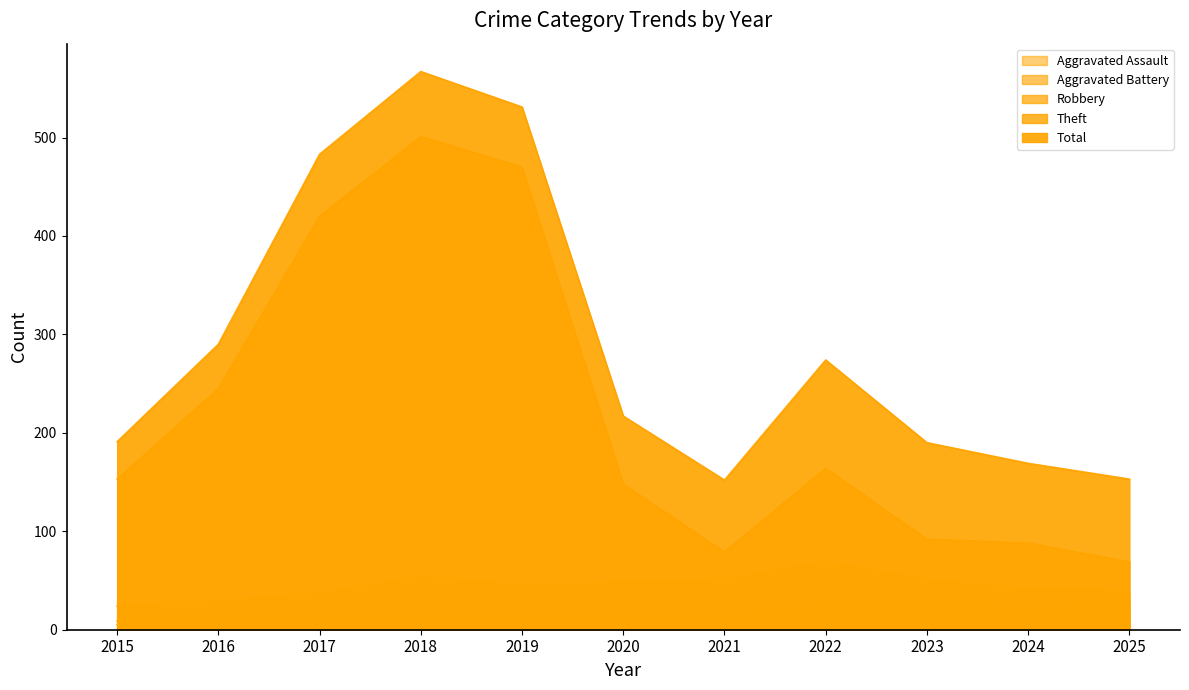

Reading right to left, list all the values displayed in this chart.

Aggravated Assault: 2025=14	2024=13	2023=15	2022=10	2021=8	2020=4	2019=5	2018=2	2017=9	2016=2	2015=5
Aggravated Battery: 2025=26	2024=23	2023=27	2022=27	2021=12	2020=15	2019=11	2018=9	2017=16	2016=12	2015=9
Robbery: 2025=39	2024=41	2023=51	2022=69	2021=51	2020=48	2019=45	2018=54	2017=37	2016=29	2015=24
Theft: 2025=69	2024=88	2023=92	2022=164	2021=79	2020=148	2019=470	2018=501	2017=420	2016=245	2015=153
Total: 2025=153	2024=169	2023=190	2022=274	2021=152	2020=217	2019=531	2018=567	2017=483	2016=290	2015=191